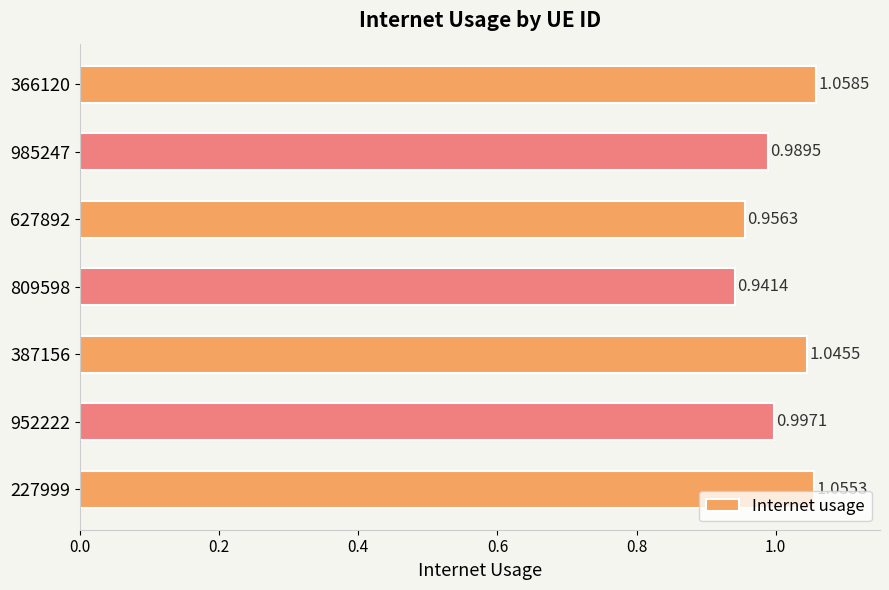

Count the number of categories in the chart.

7